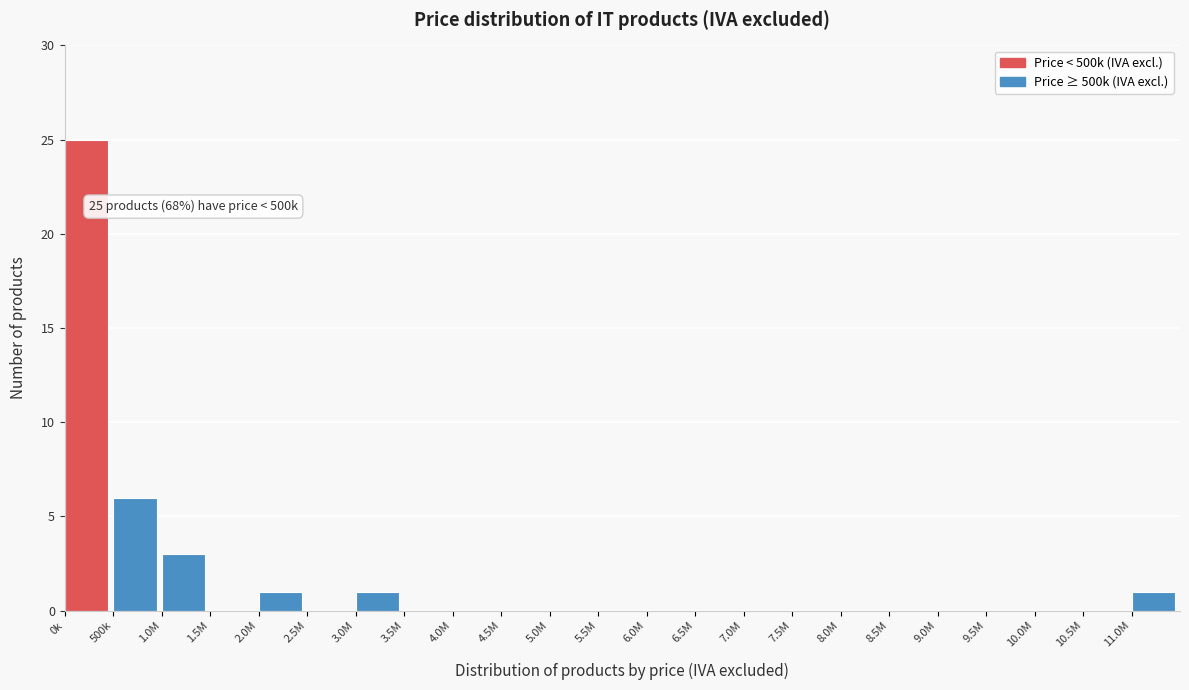

Reading right to left, list all the values displayed in this chart.

11.0M=1	10.5M=0	10.0M=0	9.5M=0	9.0M=0	8.5M=0	8.0M=0	7.5M=0	7.0M=0	6.5M=0	6.0M=0	5.5M=0	5.0M=0	4.5M=0	4.0M=0	3.5M=0	3.0M=1	2.5M=0	2.0M=1	1.5M=0	1.0M=3	500k=6	0k=25